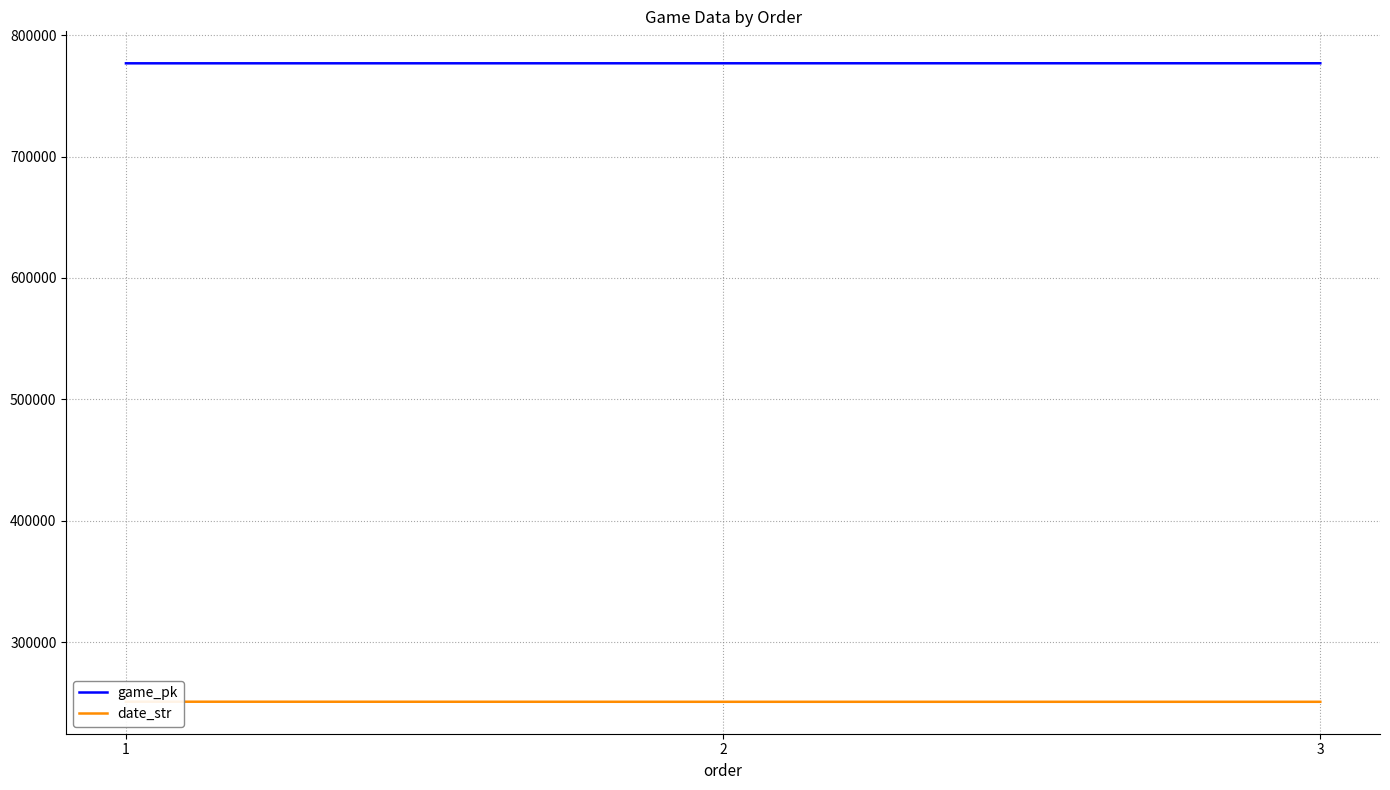

How many data points in game_pk are above 776941?

1